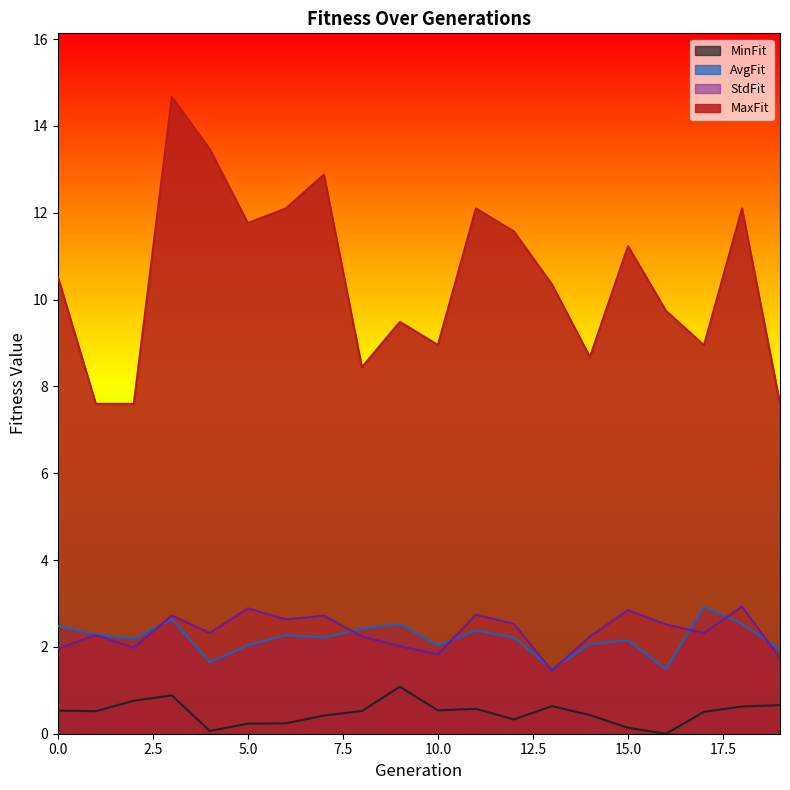

Is the value of MinFit at 12 greater than the value of AvgFit at 8?

No